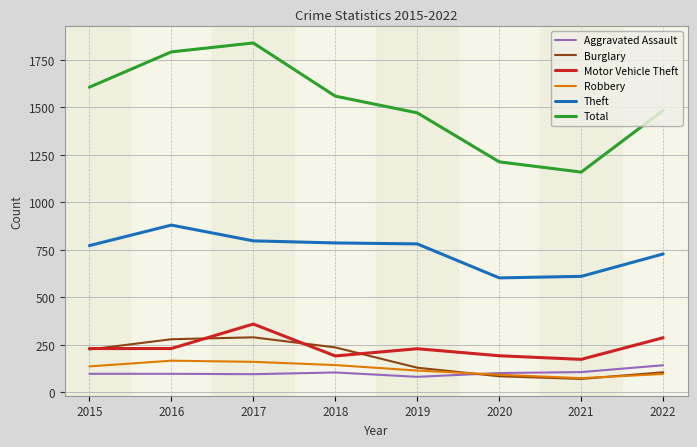

Which series has the largest total across all categories?

Total